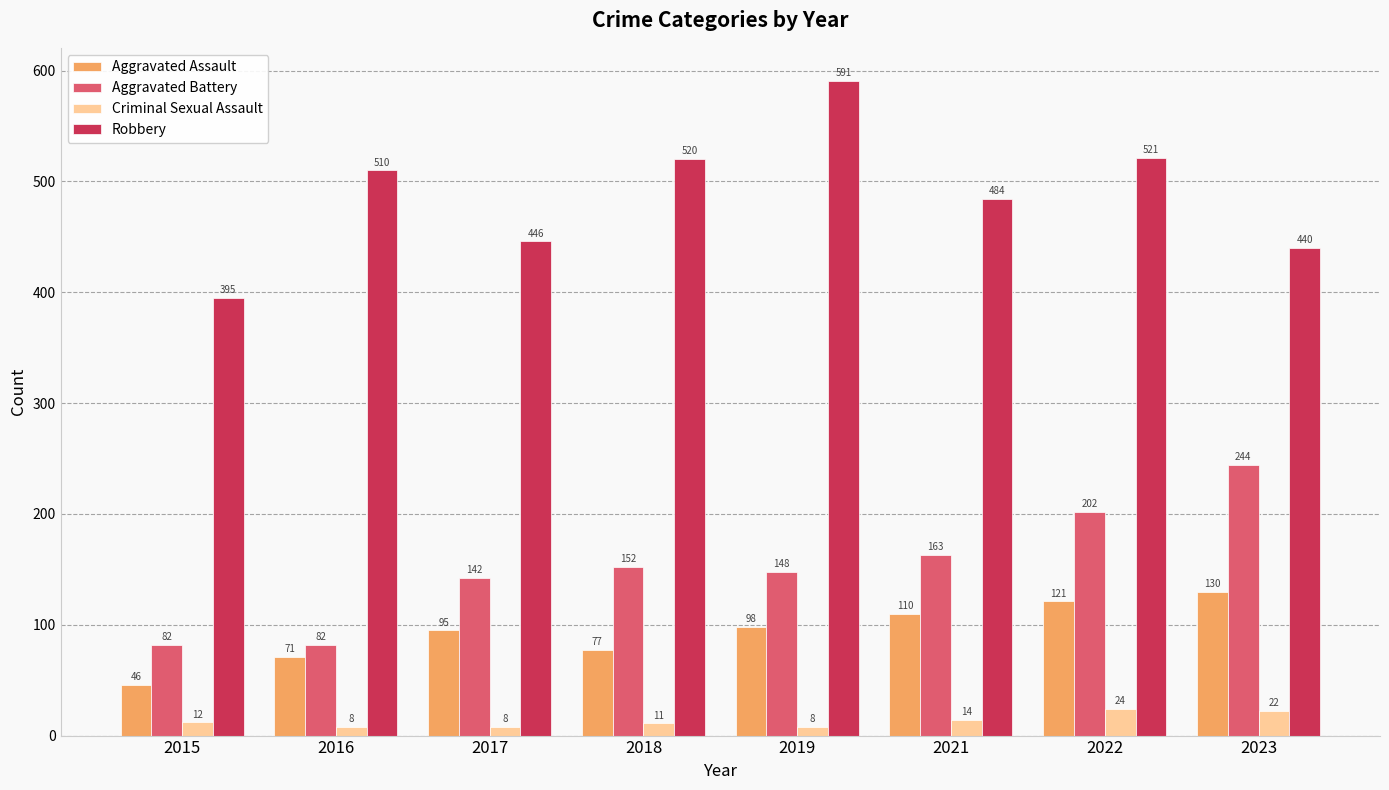

Does the chart contain stacked bars?

No